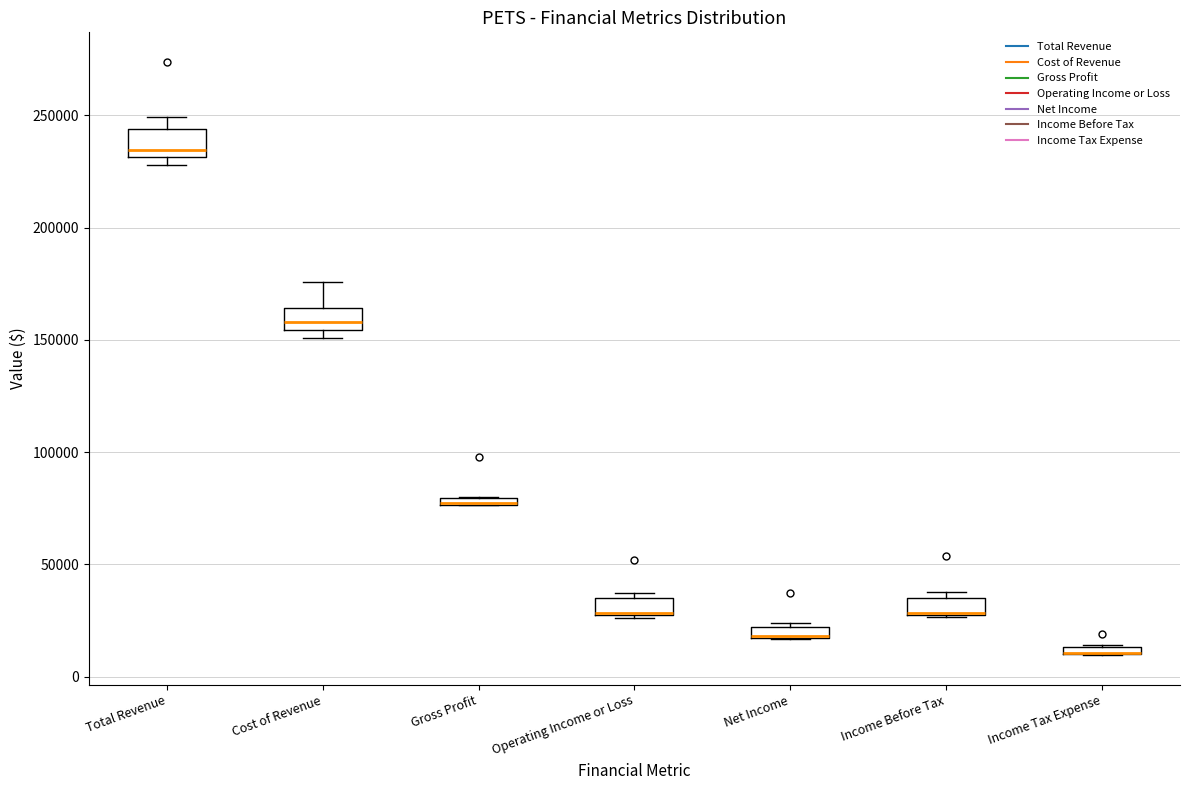

Where is the upper edge of the box for Total Revenue on the y-axis? The values are not printed on the chart, so give them approximately, as read against the axis.

245000